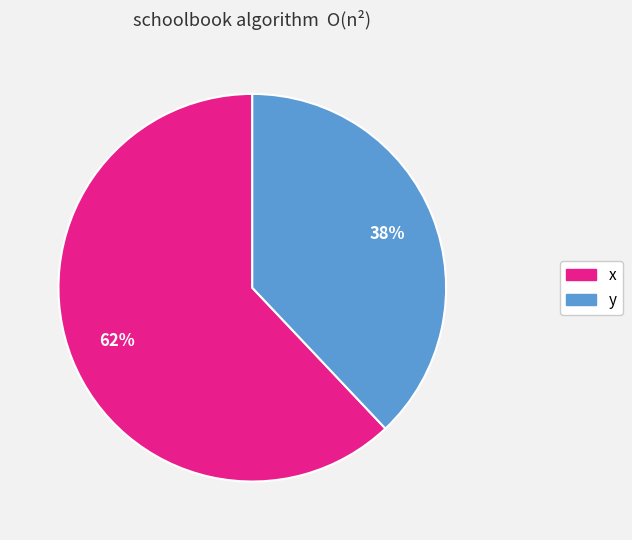

Combined, do x and y account for over 50%?

Yes